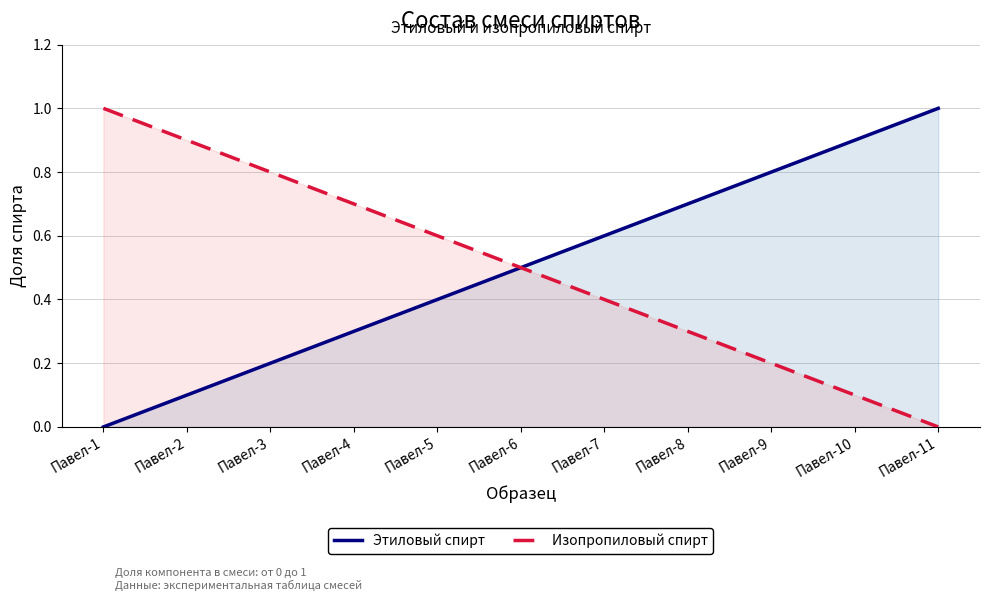

What is the difference between the second highest and minimum values in the Этиловый спирт series?

0.9